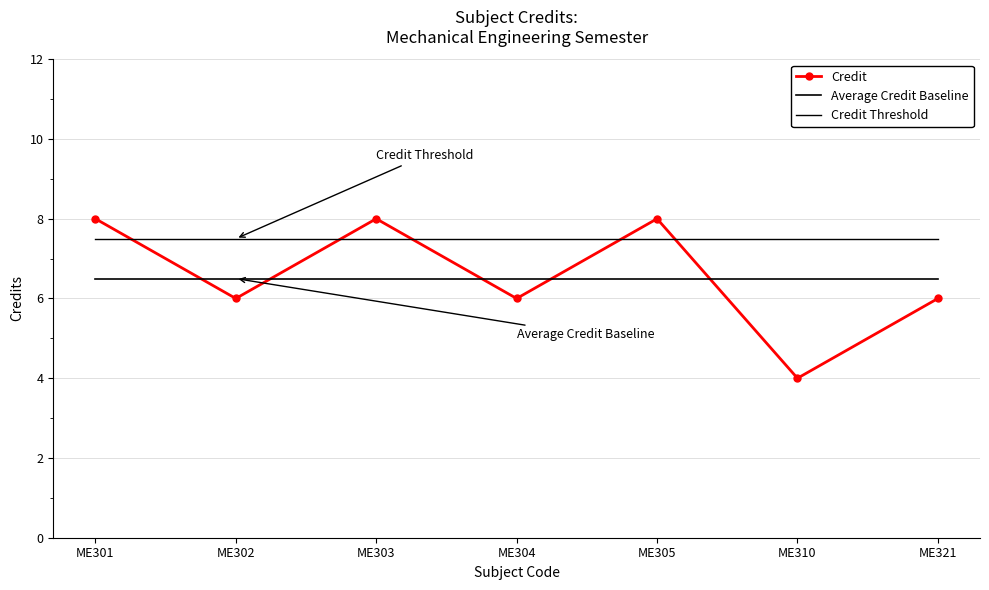

What are all the series names shown in the legend?

Credit, Average Credit Baseline, Credit Threshold